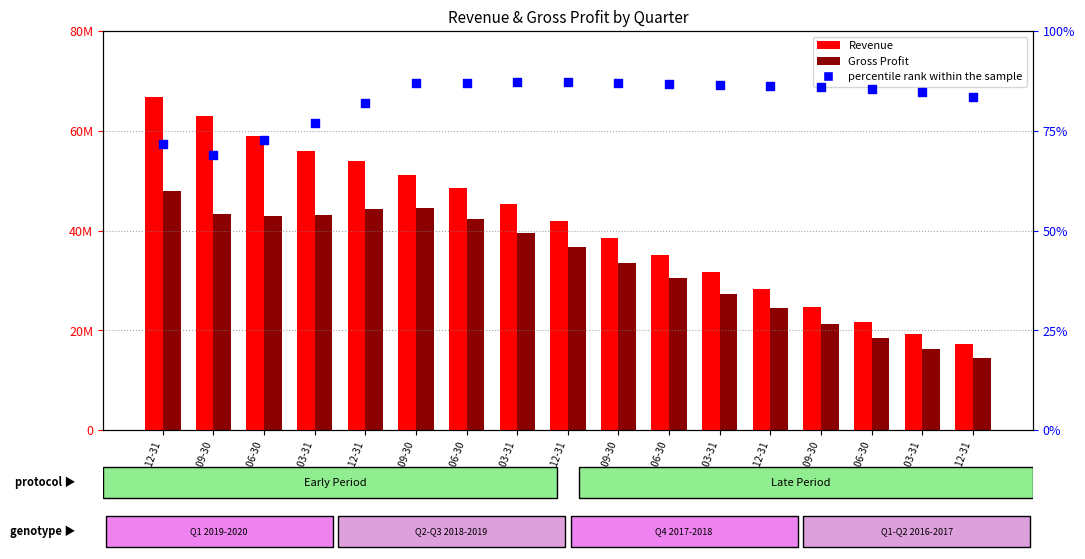

Which series contains the lowest Y value?

percentile rank within the sample